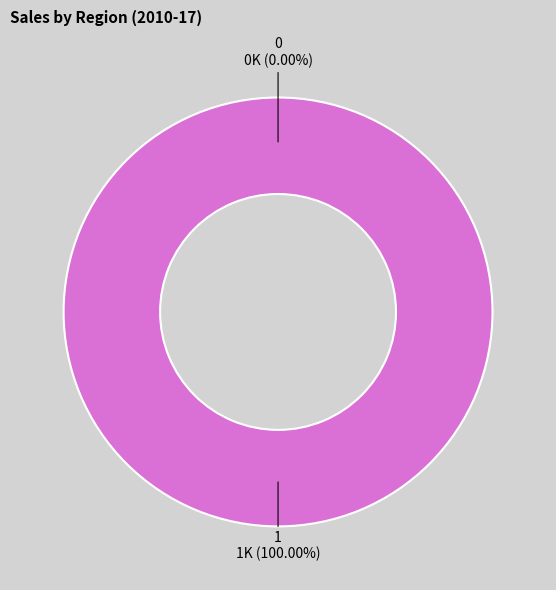

Does 1 represent more than half of the total?

Yes